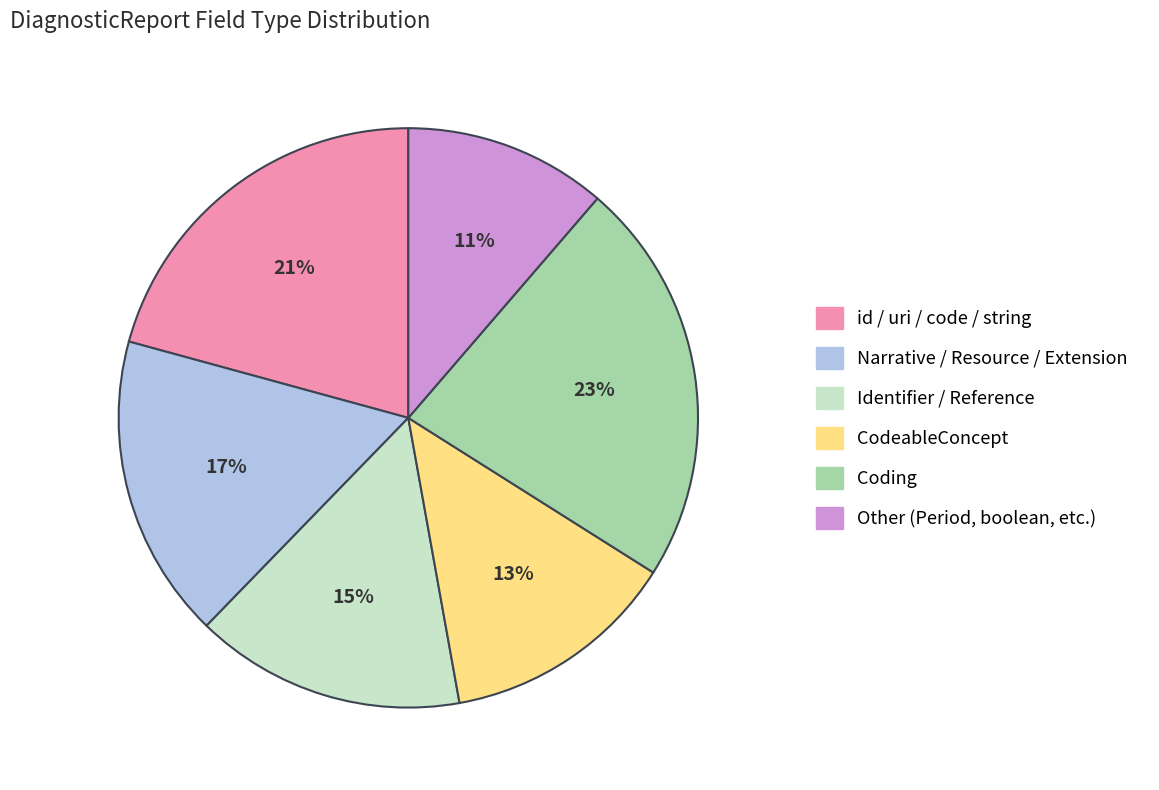

To the nearest percent, what is the average slice percentage?

17%